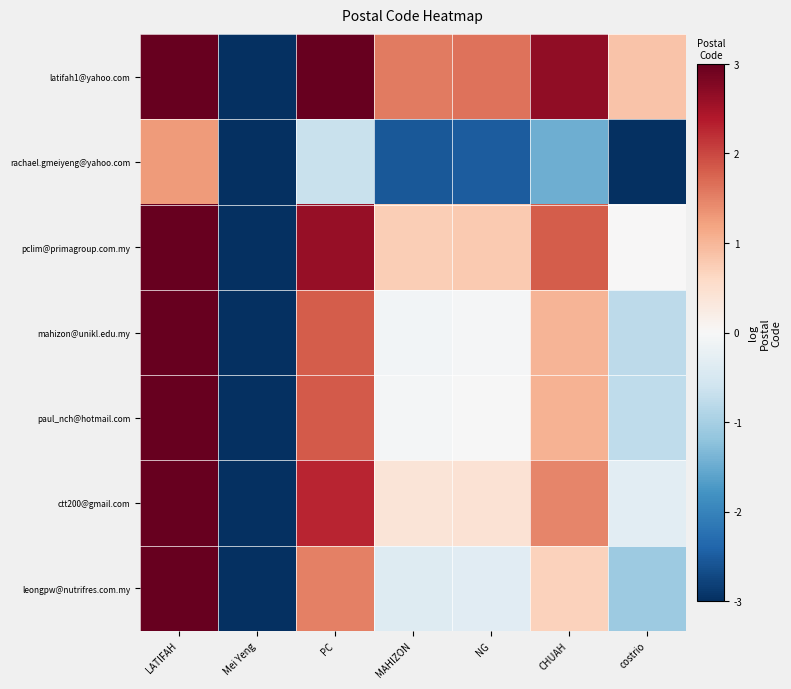

Reading right to left, list all the values displayed in this chart.

latifah1@yahoo.com: costrio=0.8	CHUAH=2.7	NG=1.6	MAHIZON=1.6	PC=3.5	Mei Yeng=-4.2	LATIFAH=5.4
rachael.gmeiyeng@yahoo.com: costrio=-3.3	CHUAH=-1.5	NG=-2.5	MAHIZON=-2.5	PC=-0.7	Mei Yeng=-8.3	LATIFAH=1.3
pclim@primagroup.com.my: costrio=0.0	CHUAH=1.8	NG=0.8	MAHIZON=0.7	PC=2.6	Mei Yeng=-5.0	LATIFAH=4.6
mahizon@unikl.edu.my: costrio=-0.8	CHUAH=1.0	NG=-0.0	MAHIZON=-0.1	PC=1.8	Mei Yeng=-5.8	LATIFAH=3.8
paul_nch@hotmail.com: costrio=-0.8	CHUAH=1.0	NG=-0.0	MAHIZON=-0.1	PC=1.8	Mei Yeng=-5.8	LATIFAH=3.8
ctt200@gmail.com: costrio=-0.3	CHUAH=1.5	NG=0.4	MAHIZON=0.4	PC=2.3	Mei Yeng=-5.4	LATIFAH=4.2
leongpw@nutrifres.com.my: costrio=-1.1	CHUAH=0.7	NG=-0.3	MAHIZON=-0.4	PC=1.5	Mei Yeng=-6.2	LATIFAH=3.4